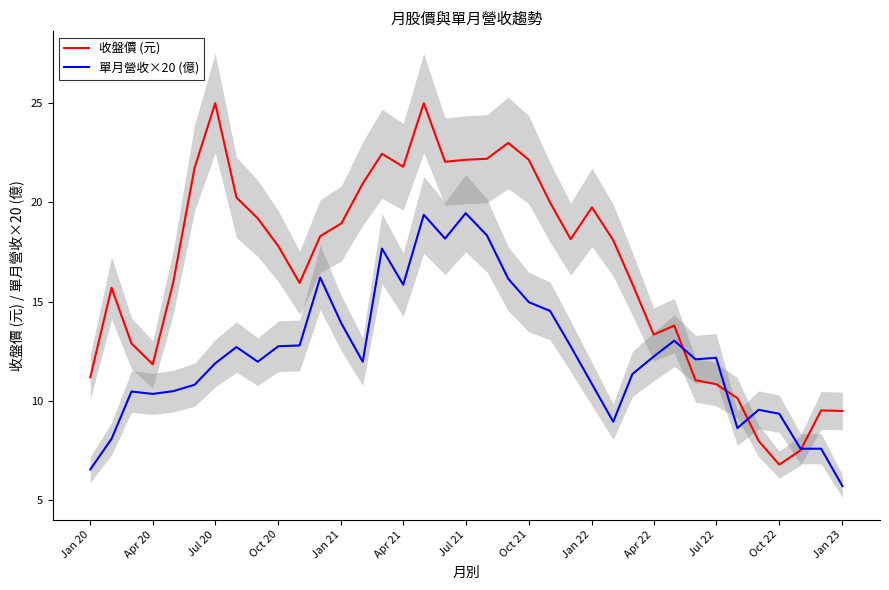

The 收盤價 (元) series shows 21.8 at Apr 21. True or false?

True